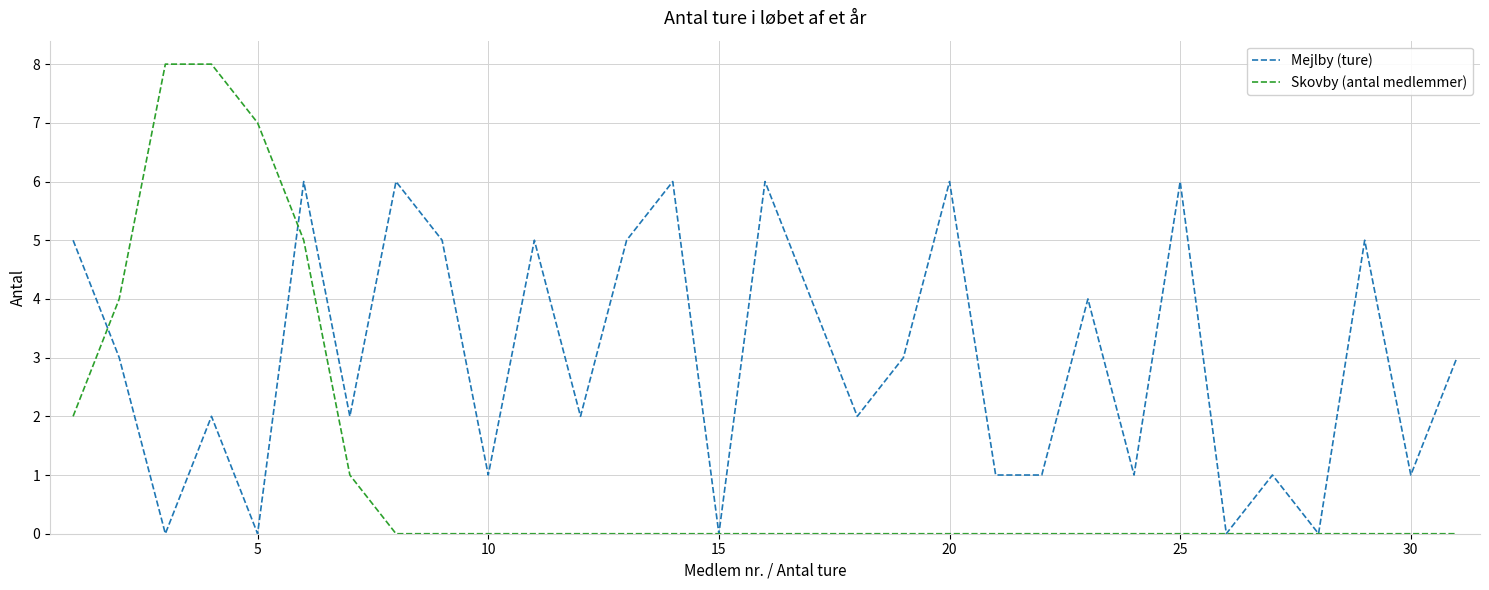

What is the highest value of the Skovby (antal medlemmer) series?

8